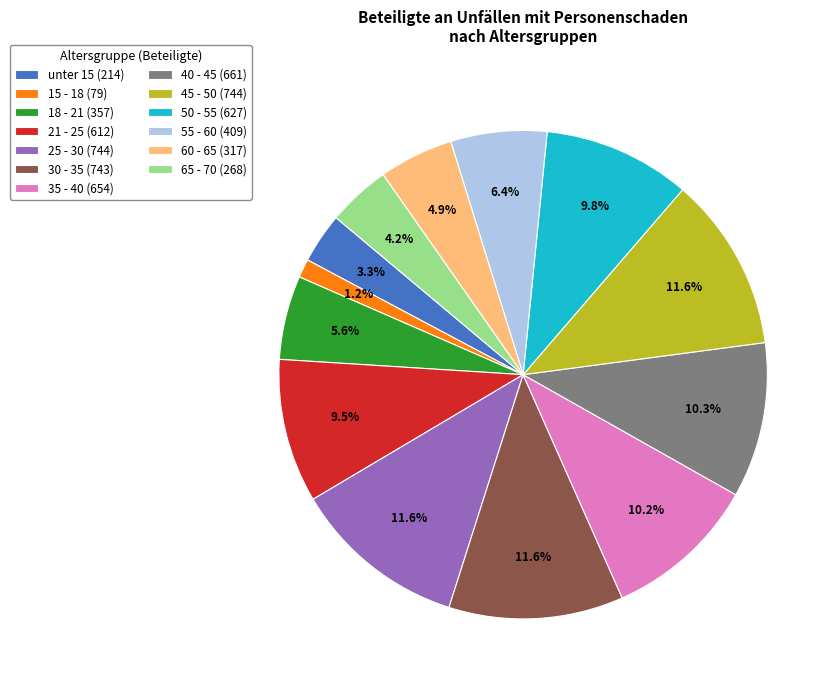

Does 60 - 65 represent more than half of the total?

No